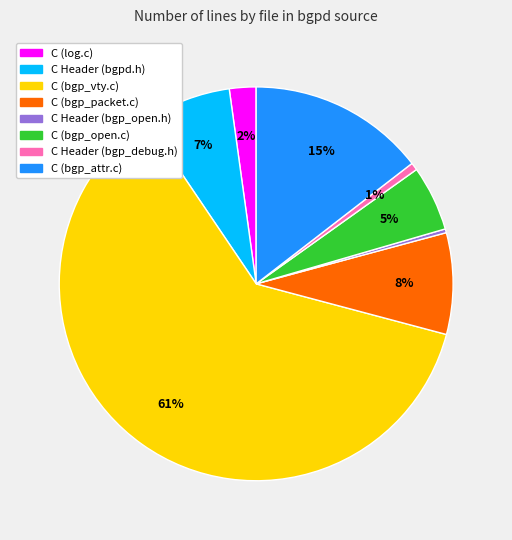

To the nearest percent, what portion does C (log.c) represent?

2%